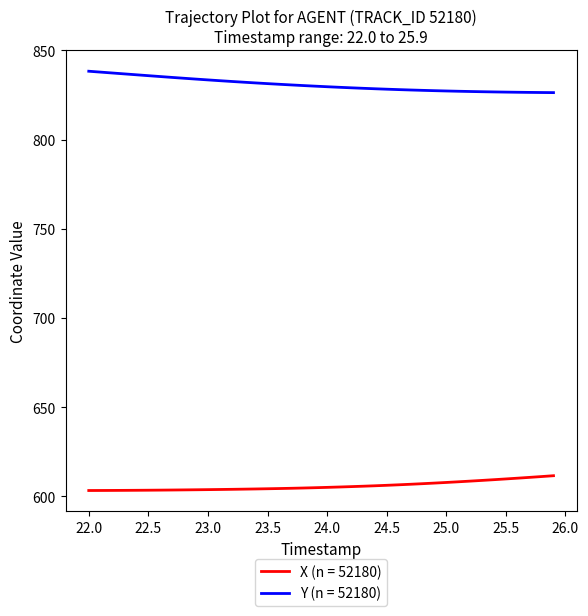

What is the difference between the maximum and minimum values in the X (n = 52180) series?

8.3